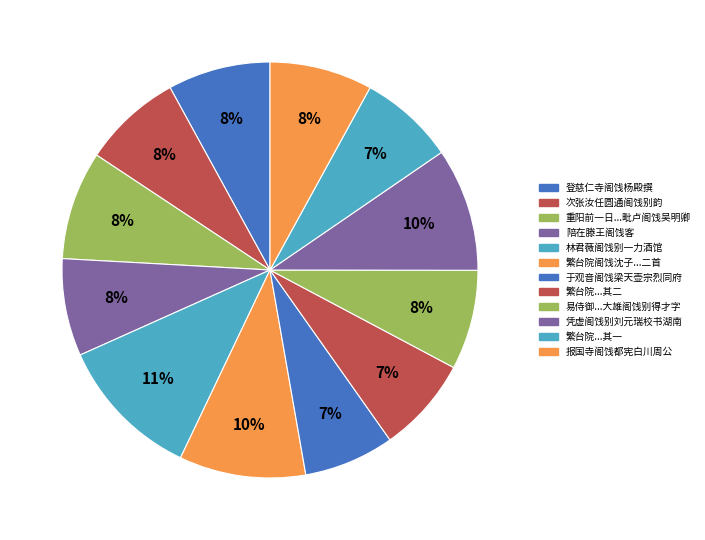

What is the largest slice in the pie chart?

林君薇阁饯别一力酒馆，感赋一律